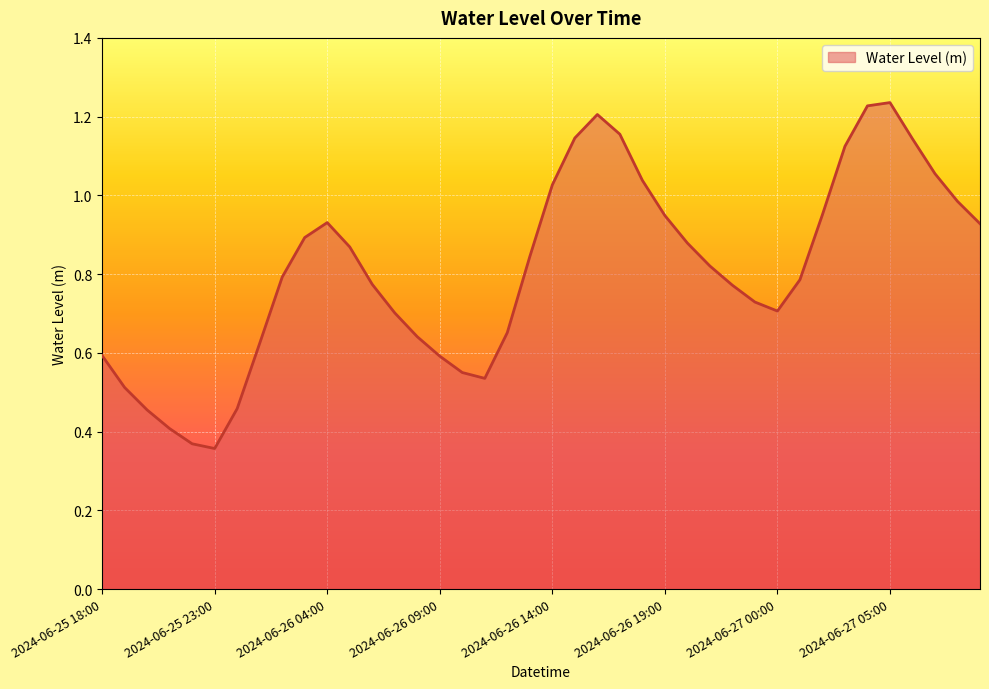

Does the chart display data point markers on the line(s)?

No